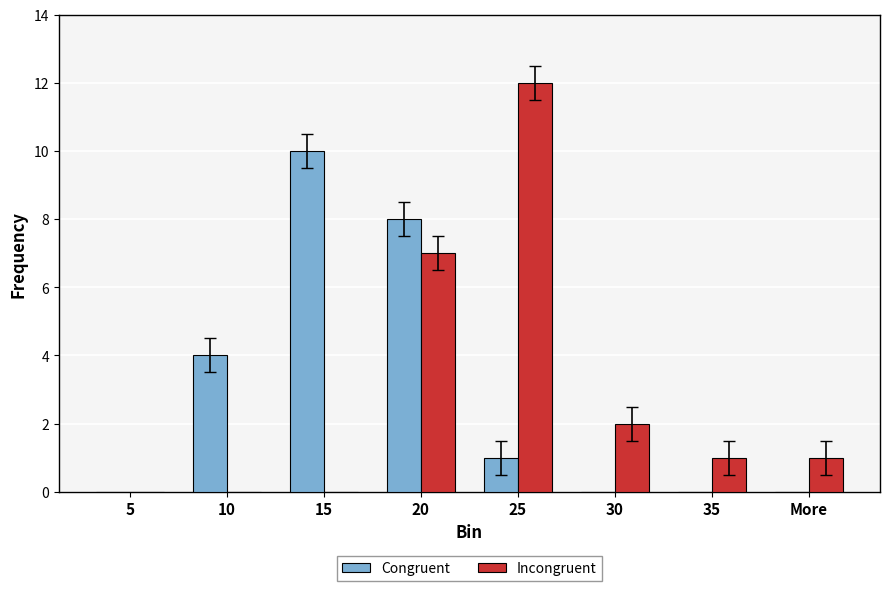

Reading right to left, extract all data points from this chart.

Congruent: 0	0	0	1	8	10	4	0
Incongruent: 1	1	2	12	7	0	0	0